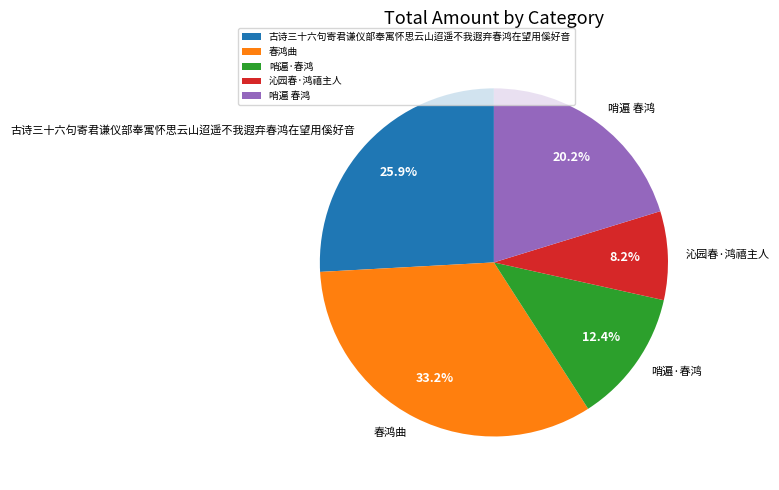

Does 沁园春·鸿禧主人 represent more than half of the total?

No